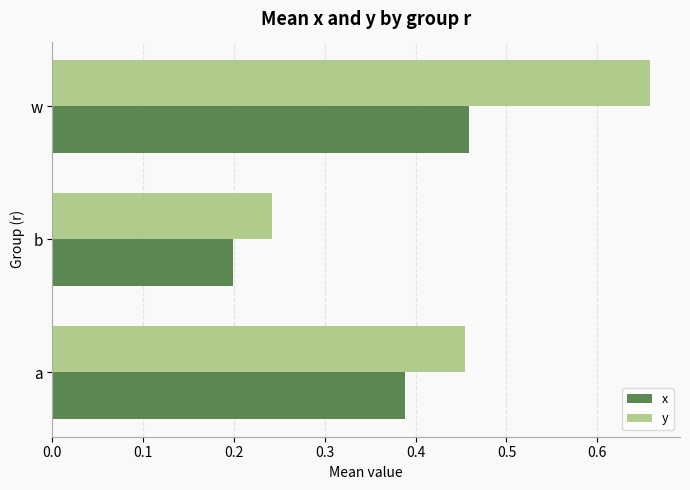

The x series shows 0.2 at b. True or false?

True